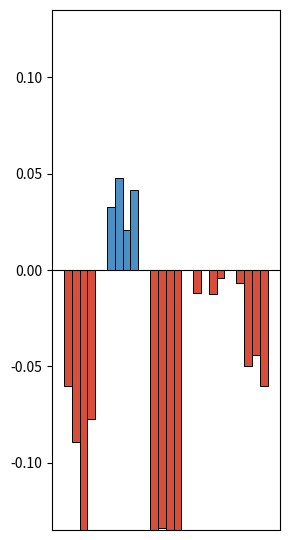

What is the sum of all CMIP5_2070 values?

-0.3